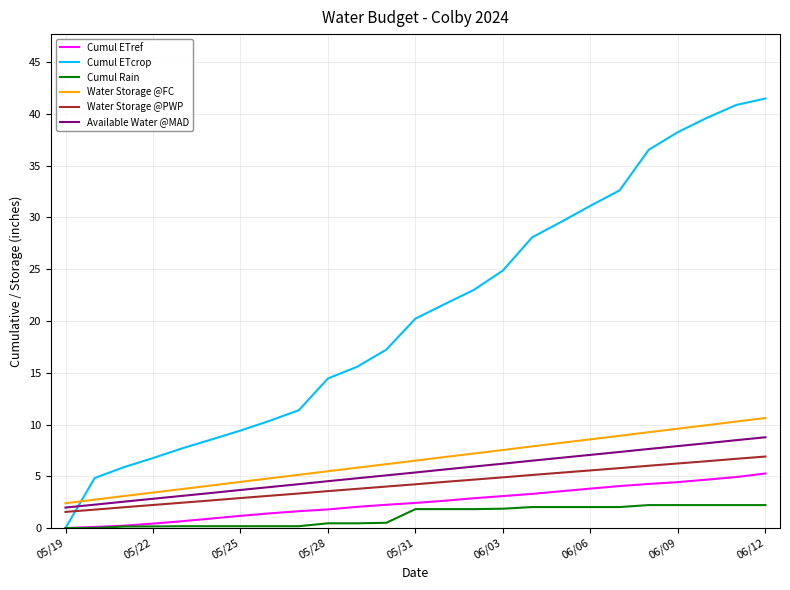

What is the sum of all Available Water @MAD values?

134.4